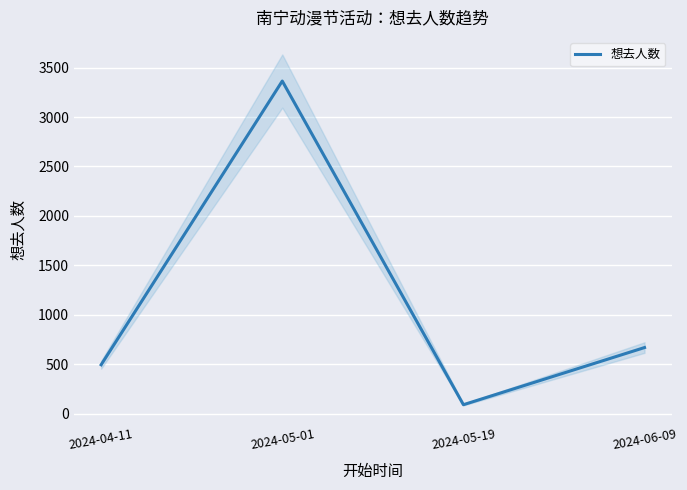

At which category does the data reach its first local valley?

2024-05-19